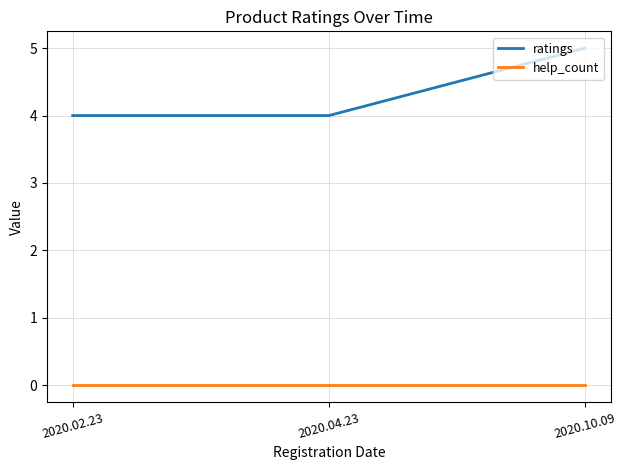

At 2020.10.09, list the series in order from smallest to largest.

help_count, ratings